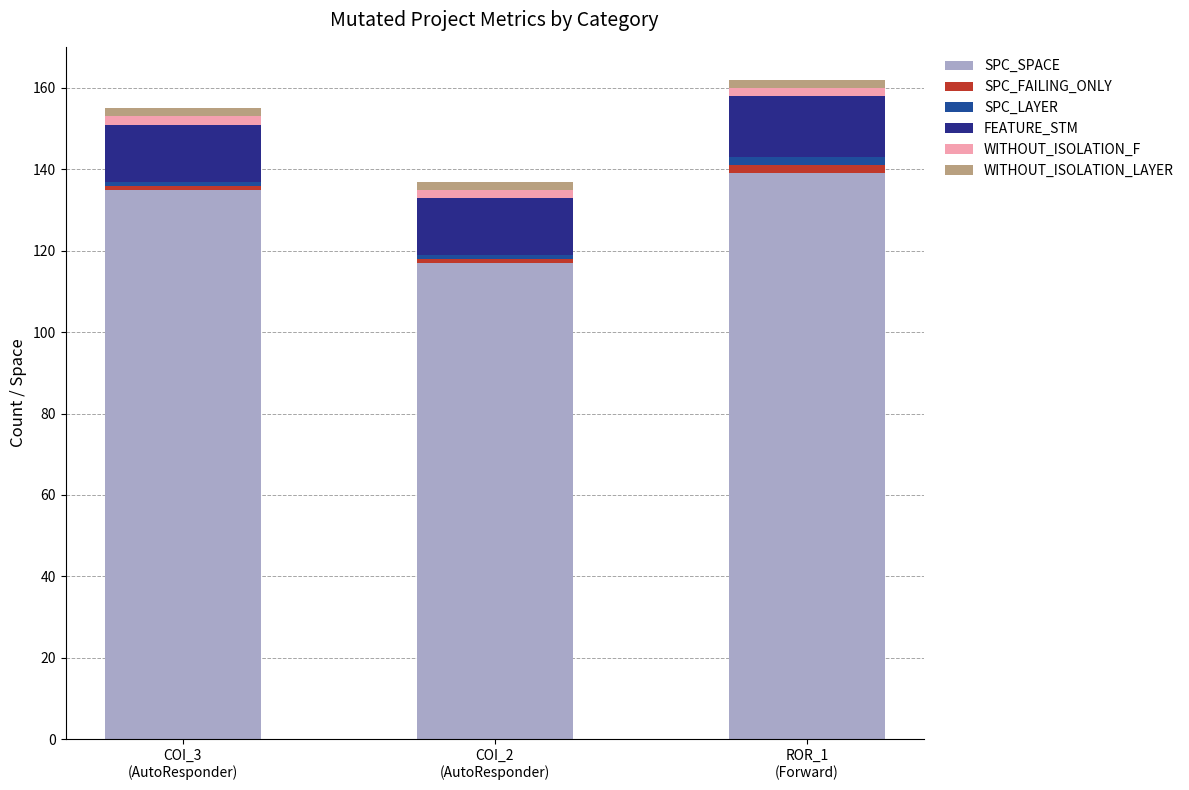

What is the average value of the SPC_SPACE series?

130